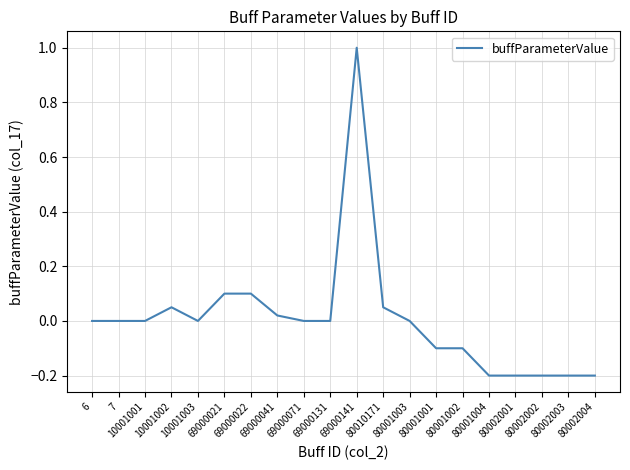

What is the difference between the maximum and minimum values?

1.2